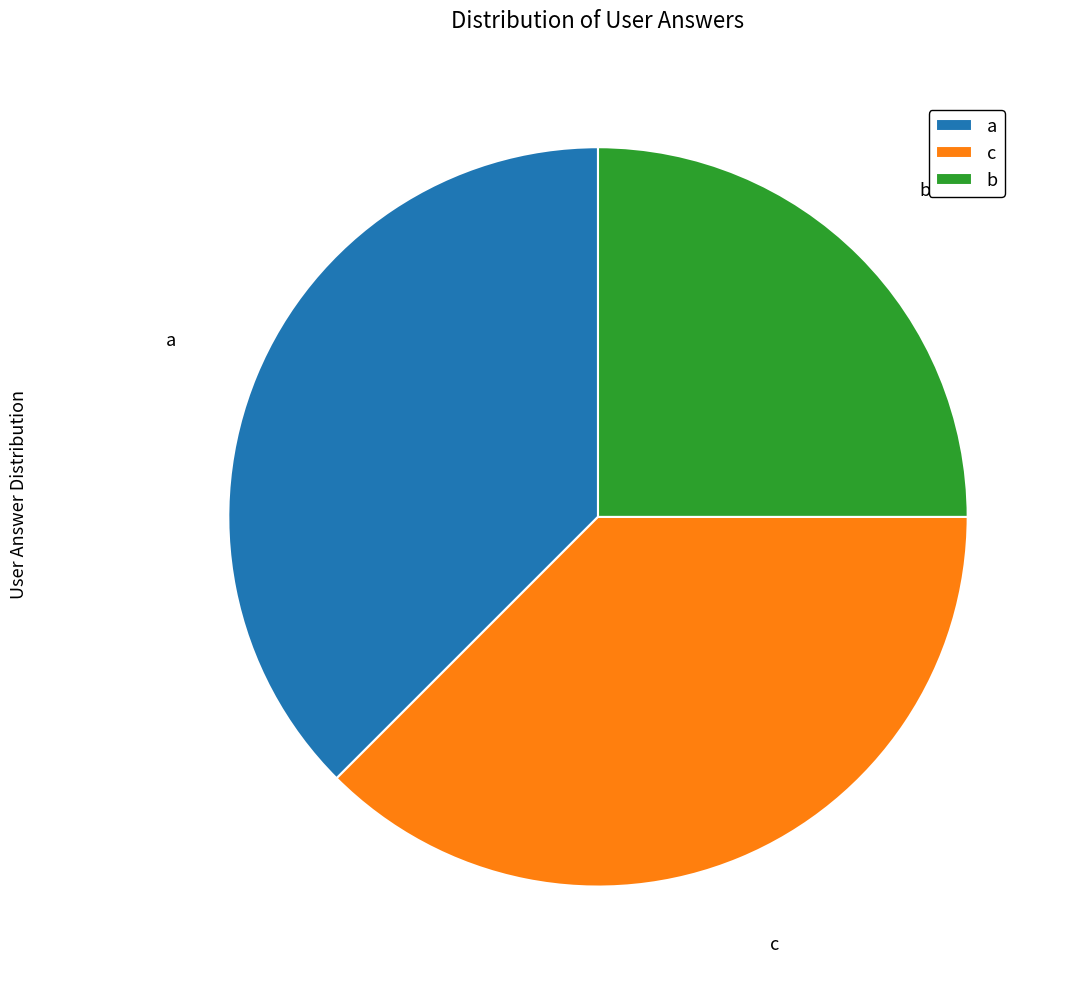

Approximately how many times larger is the value at b compared to c?

0.7